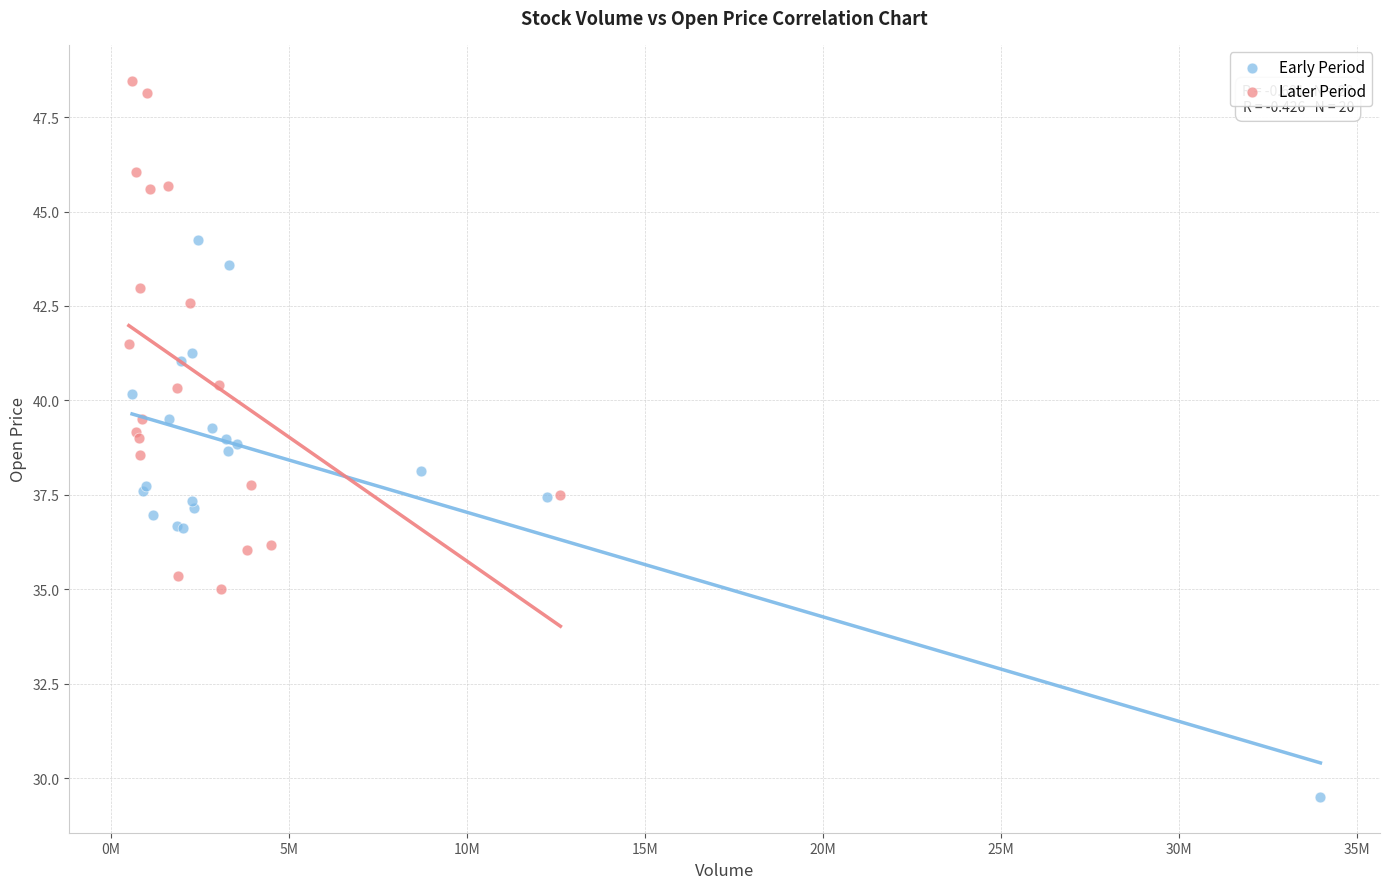

Which series contains the lowest Y value?

Early Period